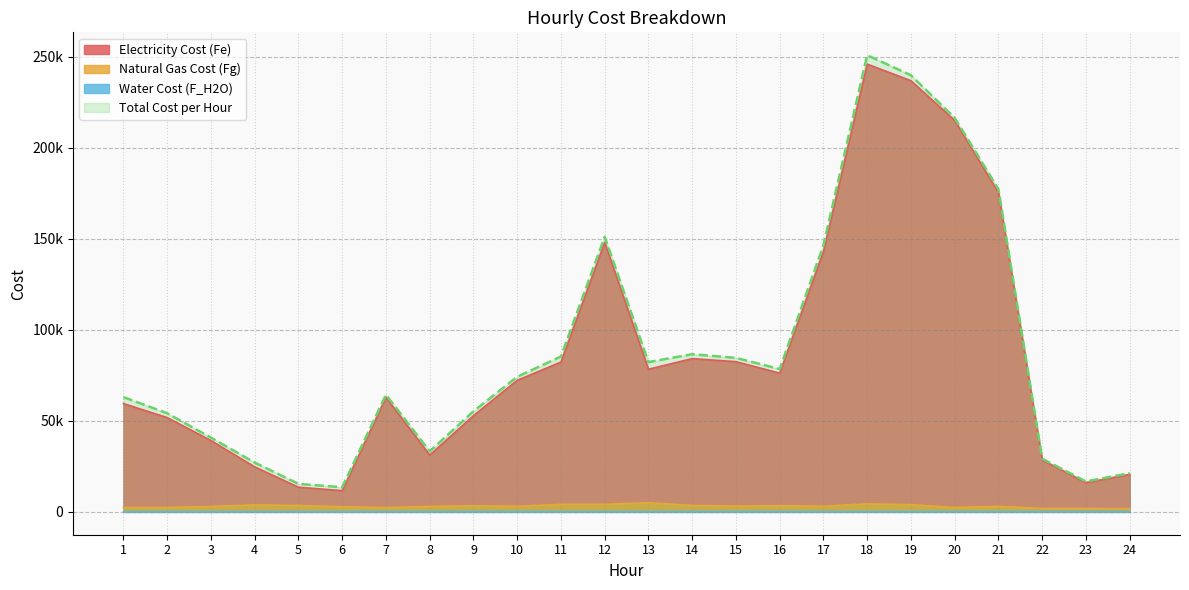

What is the minimum value shown in the chart?

99.0